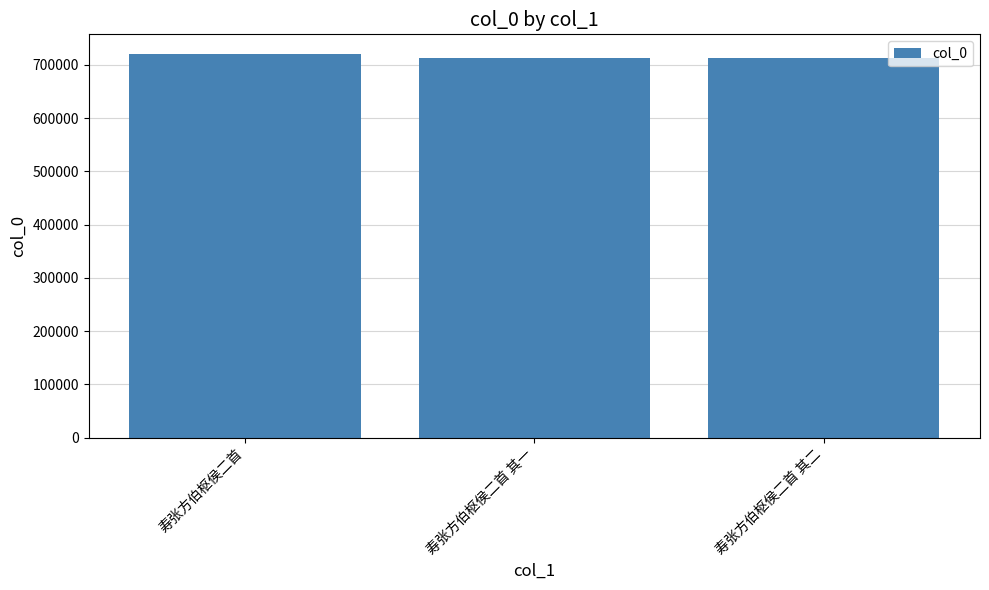

The value at 寿张方伯枢侯二首 其一 is 712489. True or false?

True